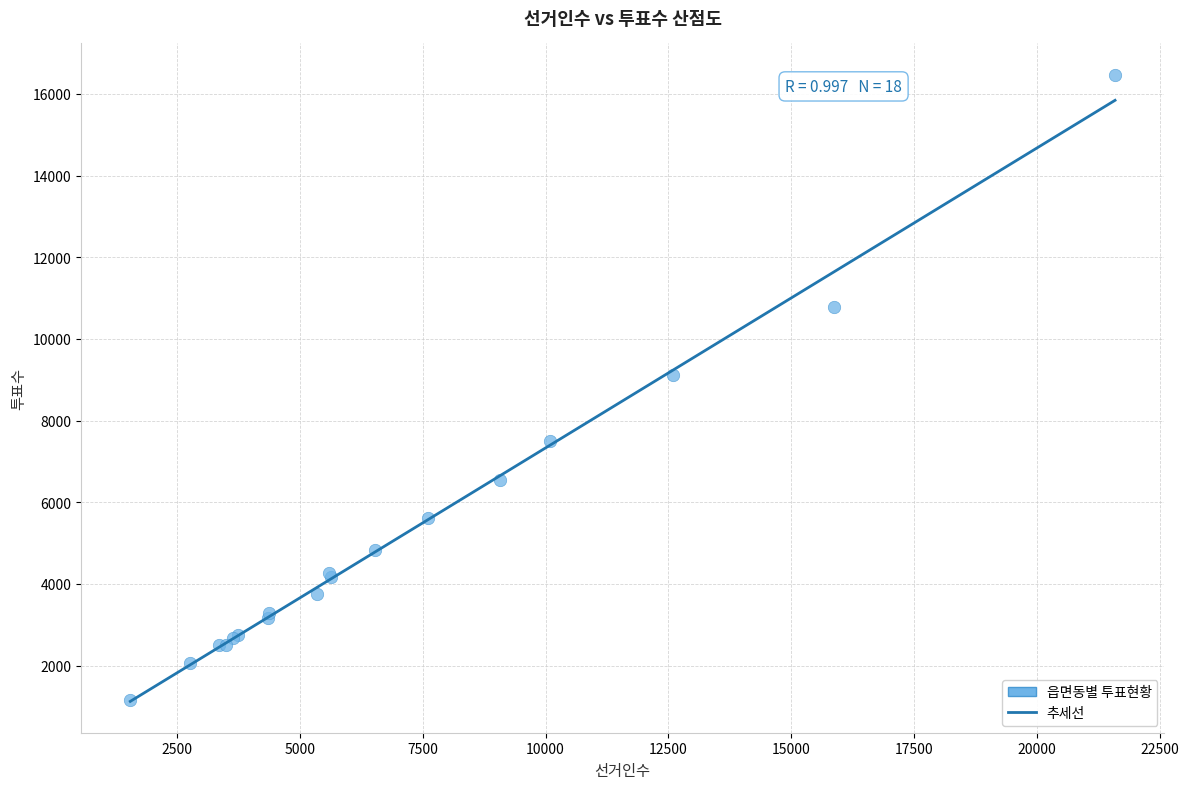

What Y value in the scatter plot is closest to 8816?

9119